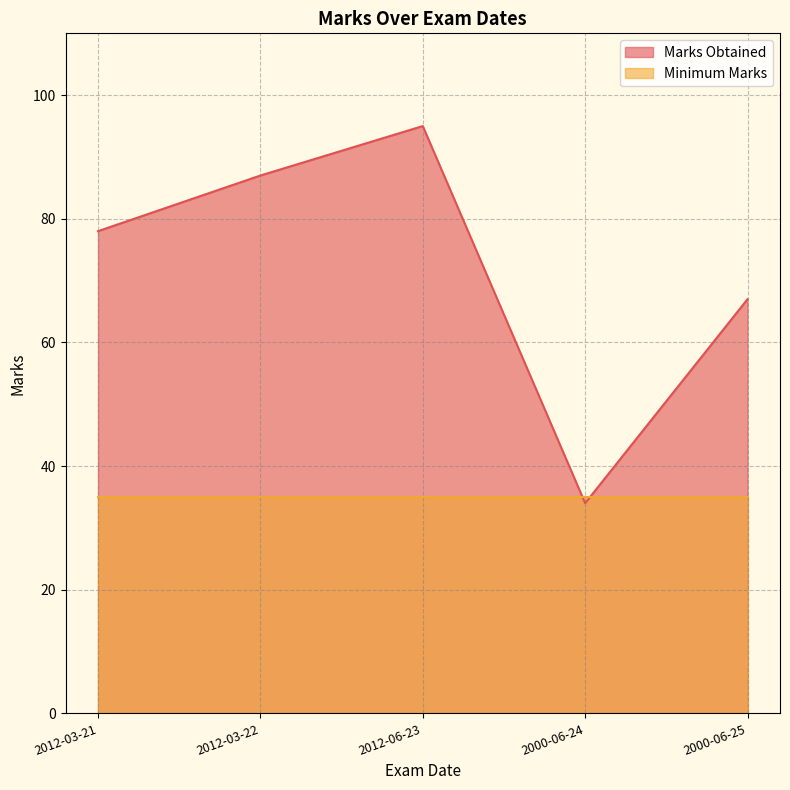

Rank the categories by value from lowest to highest.

2000-06-24, 2000-06-25, 2012-03-21, 2012-03-22, 2012-06-23